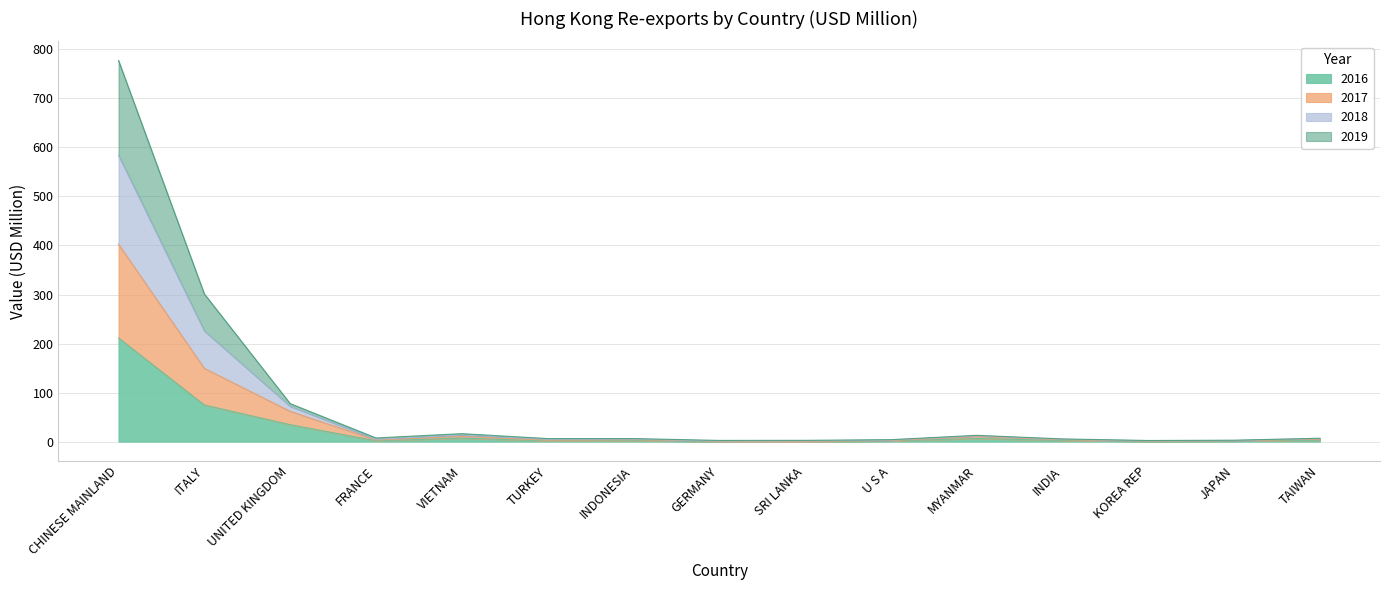

Which has a higher value, JAPAN or VIETNAM?

VIETNAM